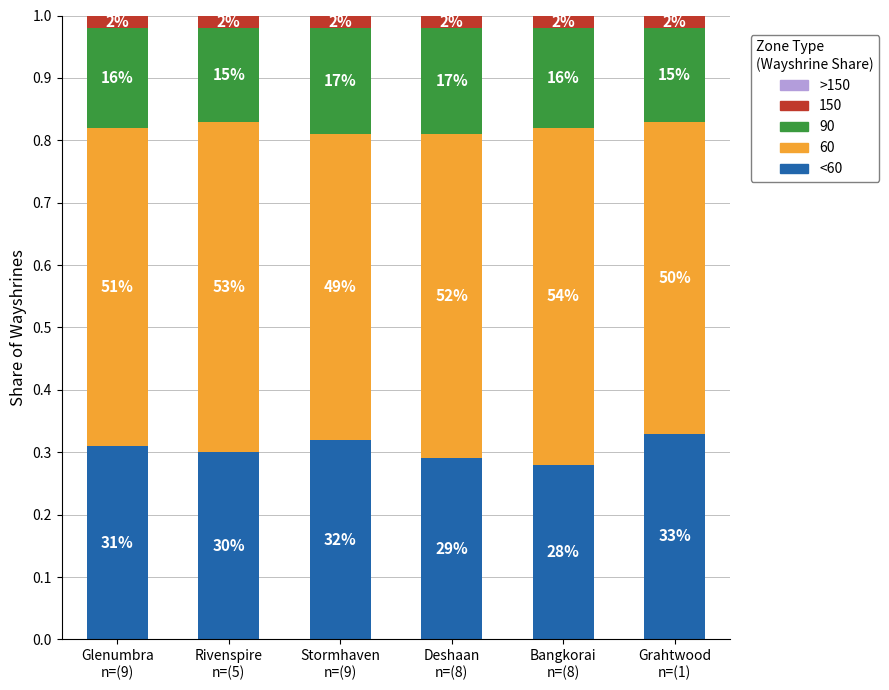

What is the label of the 5th bar from the right?

Rivenspire
n=(5)